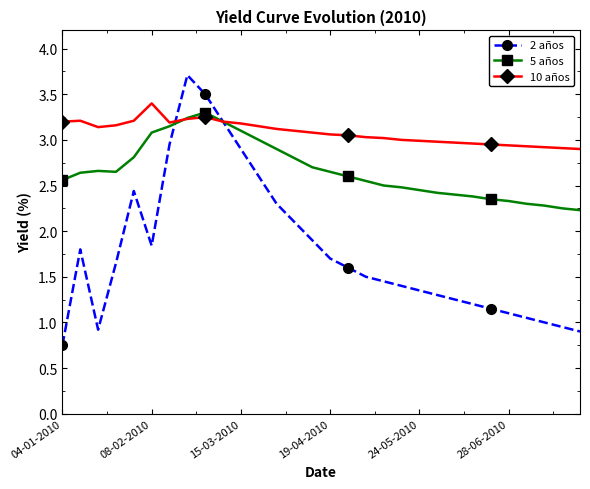

True or false: 10 años has more than 2 interior local peaks.

True